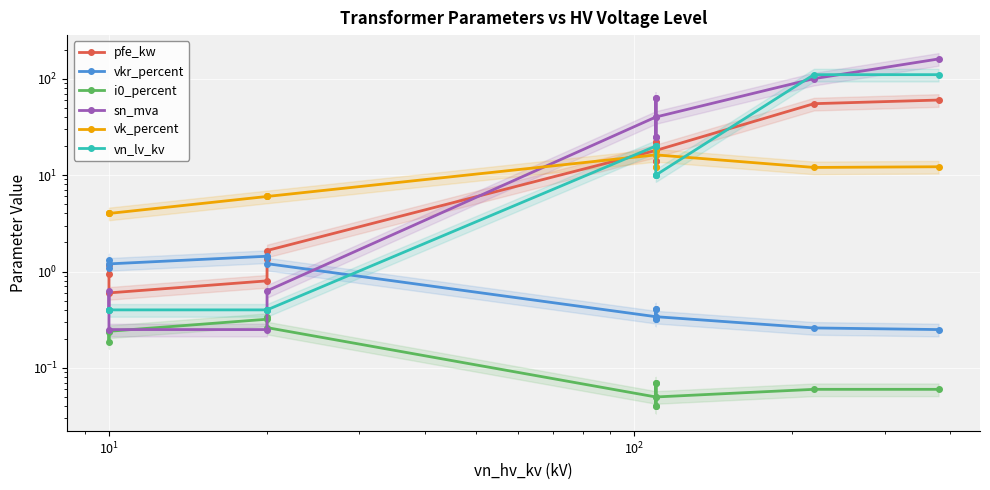

How many values in the pfe_kw series are below 14?

6